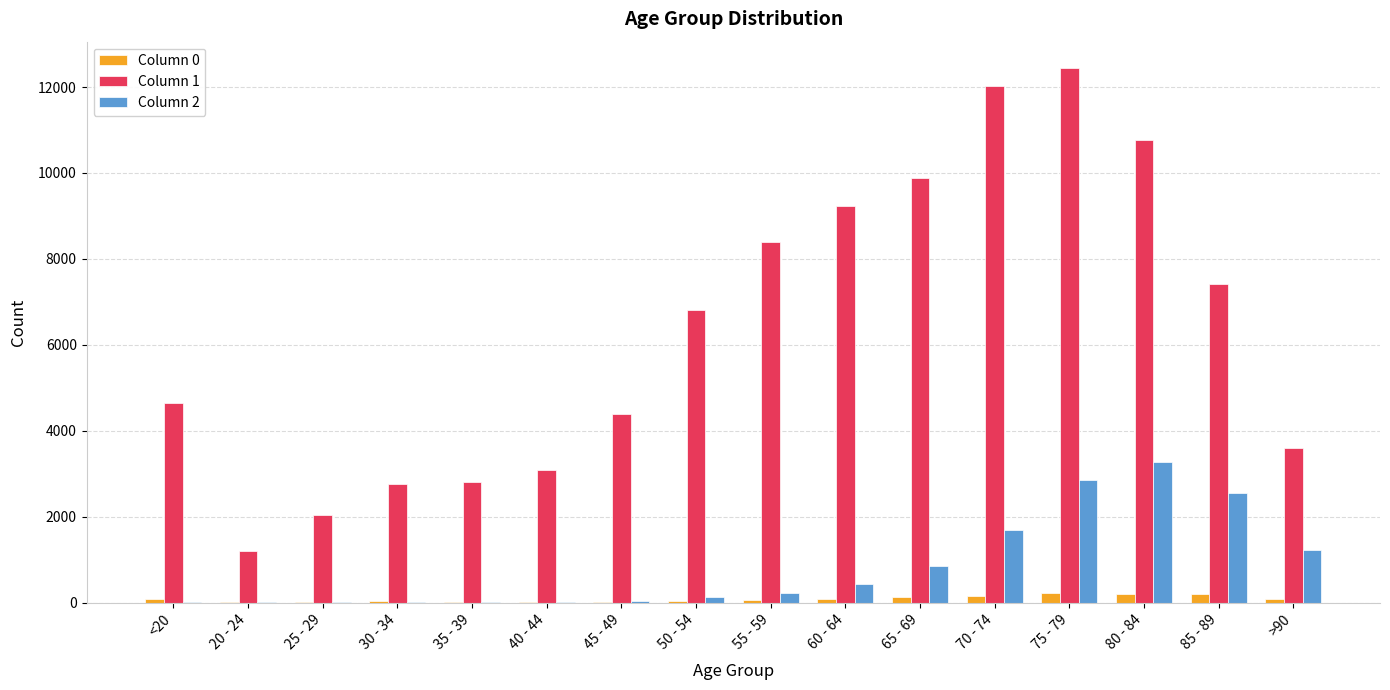

Which series has the largest total across all categories?

Column 1